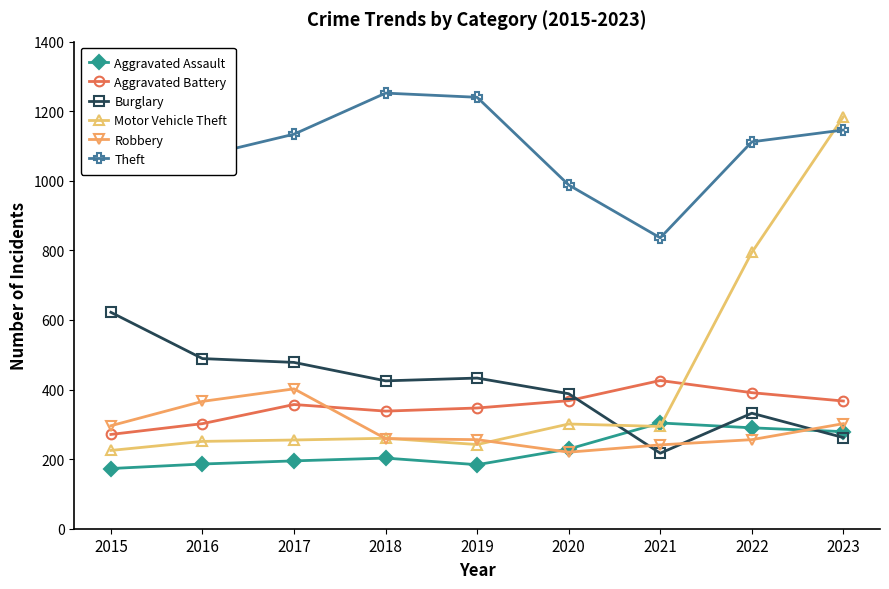

Between which two adjacent categories do Motor Vehicle Theft and Theft first intersect?

2022 and 2023